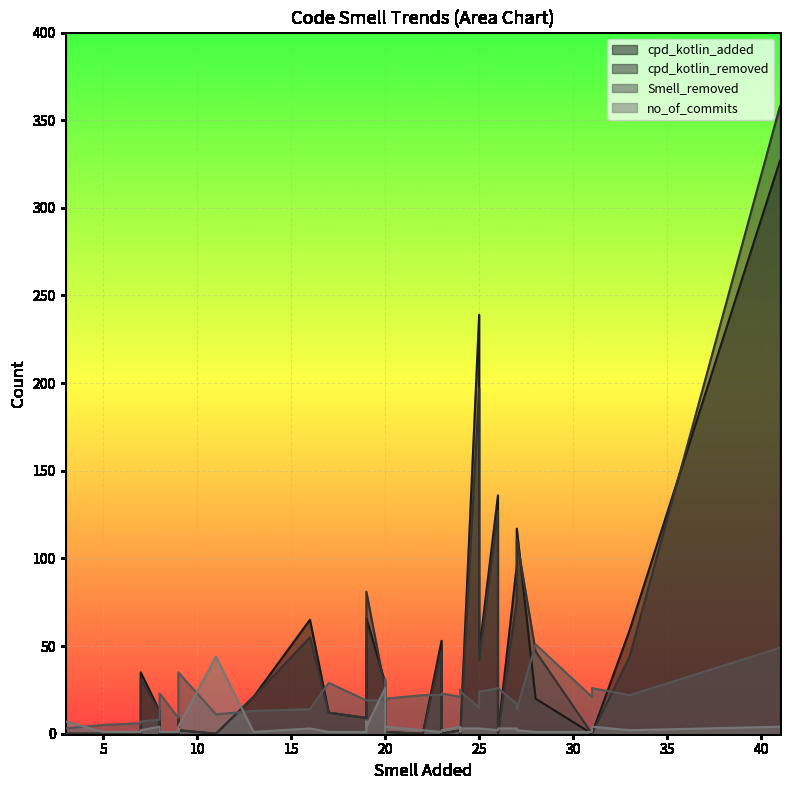

What is the label of the 10th point from the right?

17